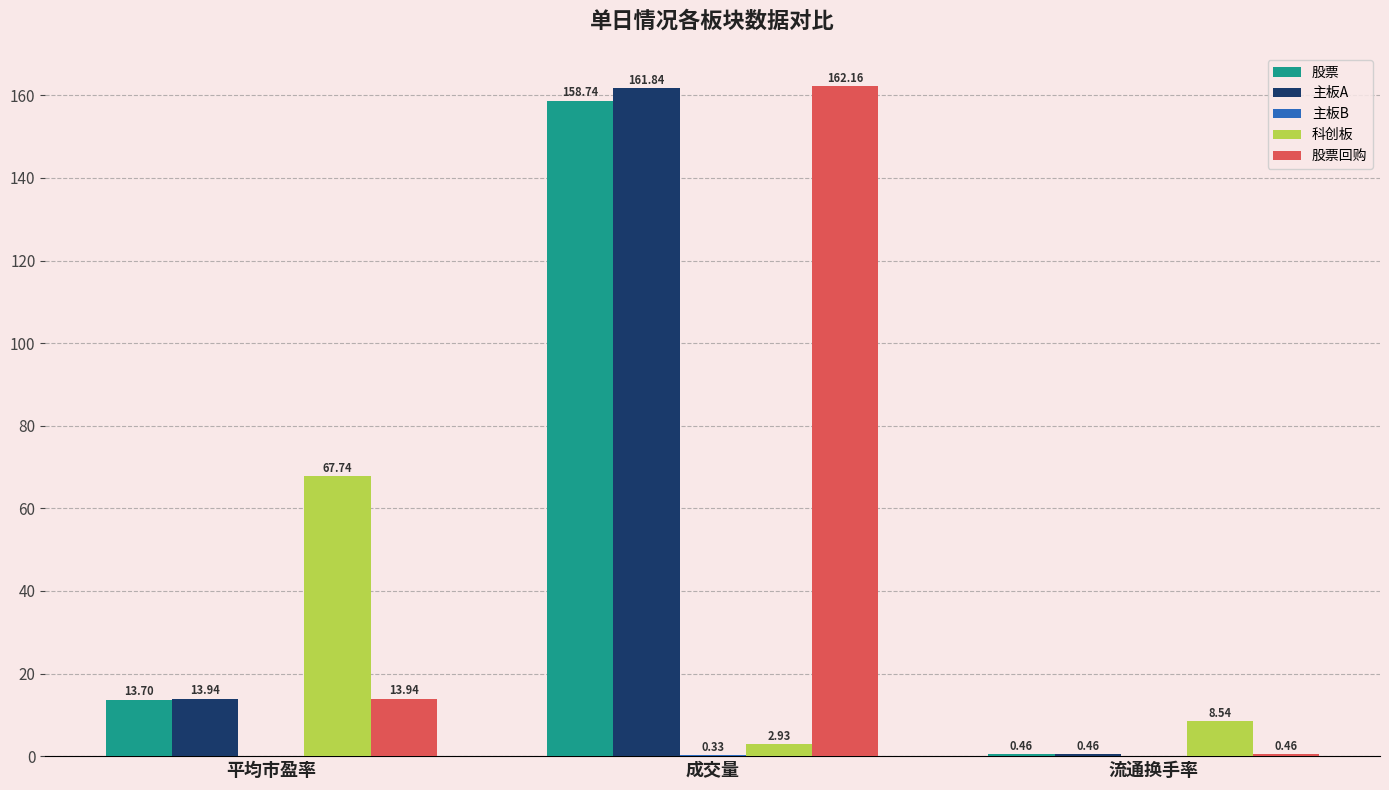

At which category does the chart reach its peak across all series?

成交量